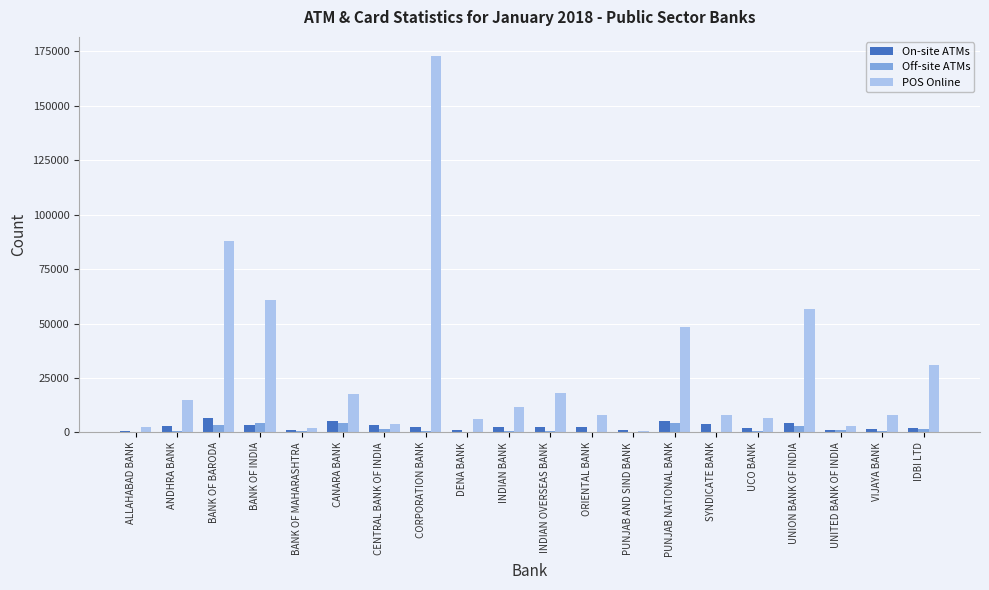

What is the maximum value shown in the chart?

173008